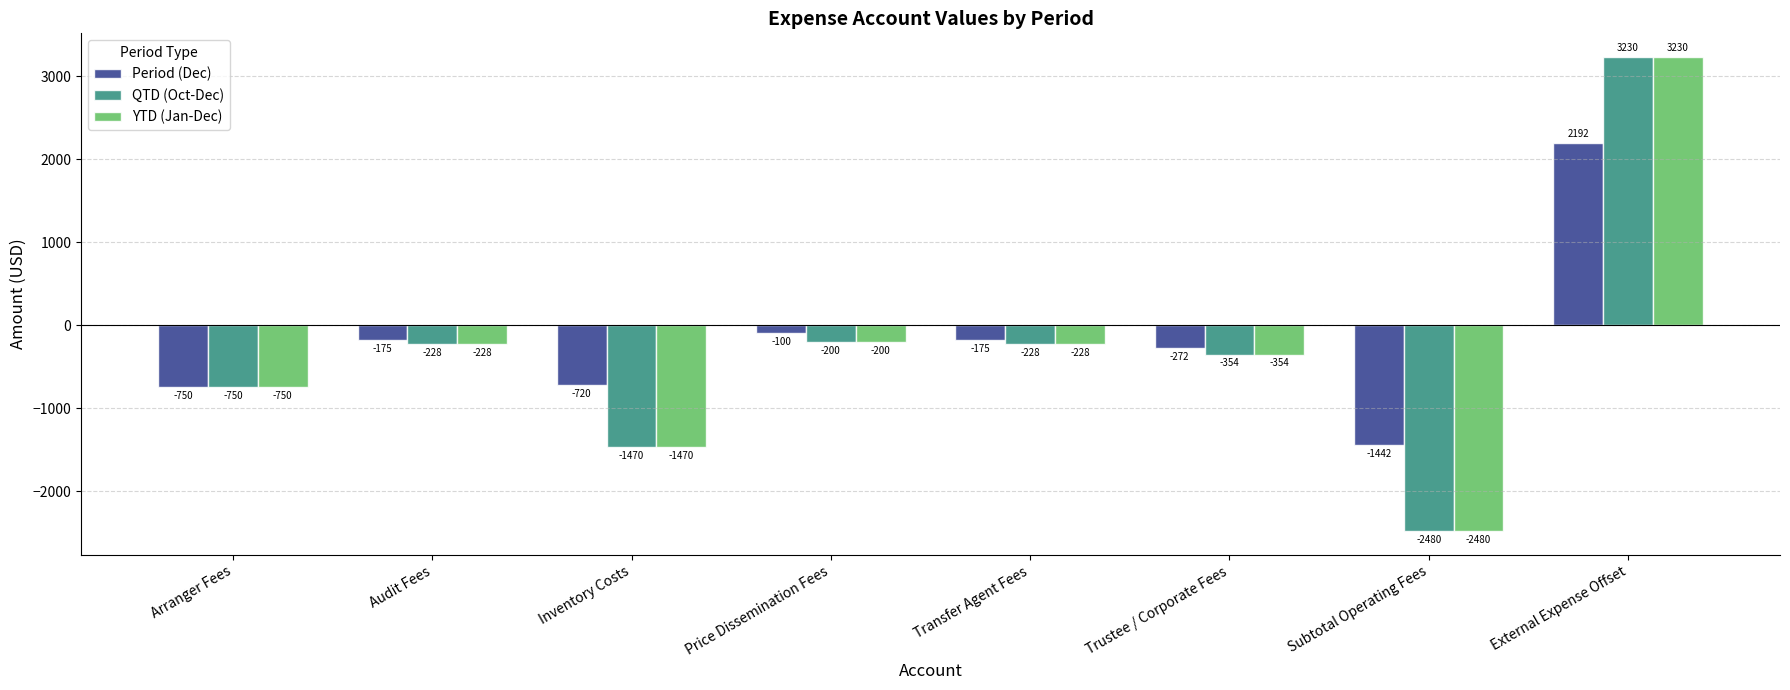

What is the maximum value for QTD (Oct-Dec)?

3230.4